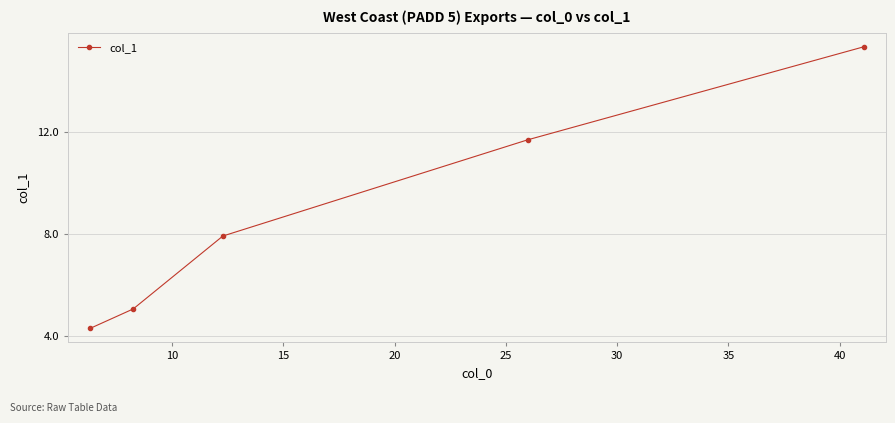

Does the chart have visible grid lines?

Yes